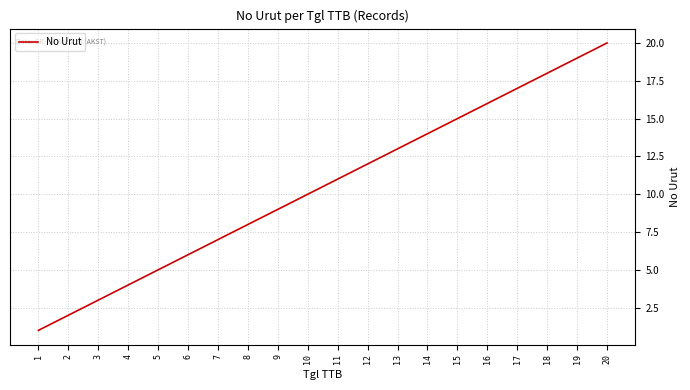

What is the sum of all values?

210